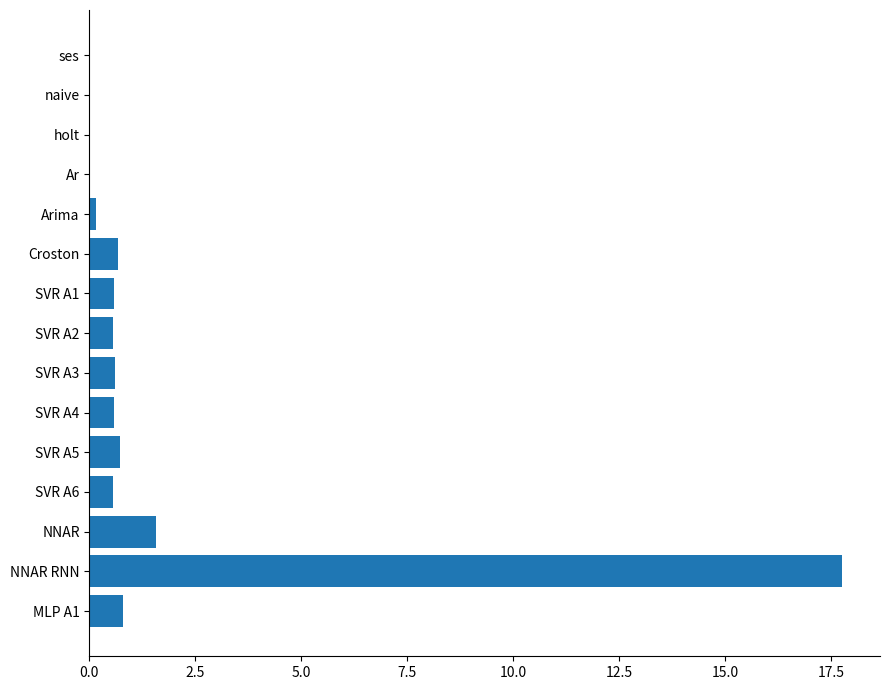

What is the sum of the values at SVR A6 and Croston?

1.2